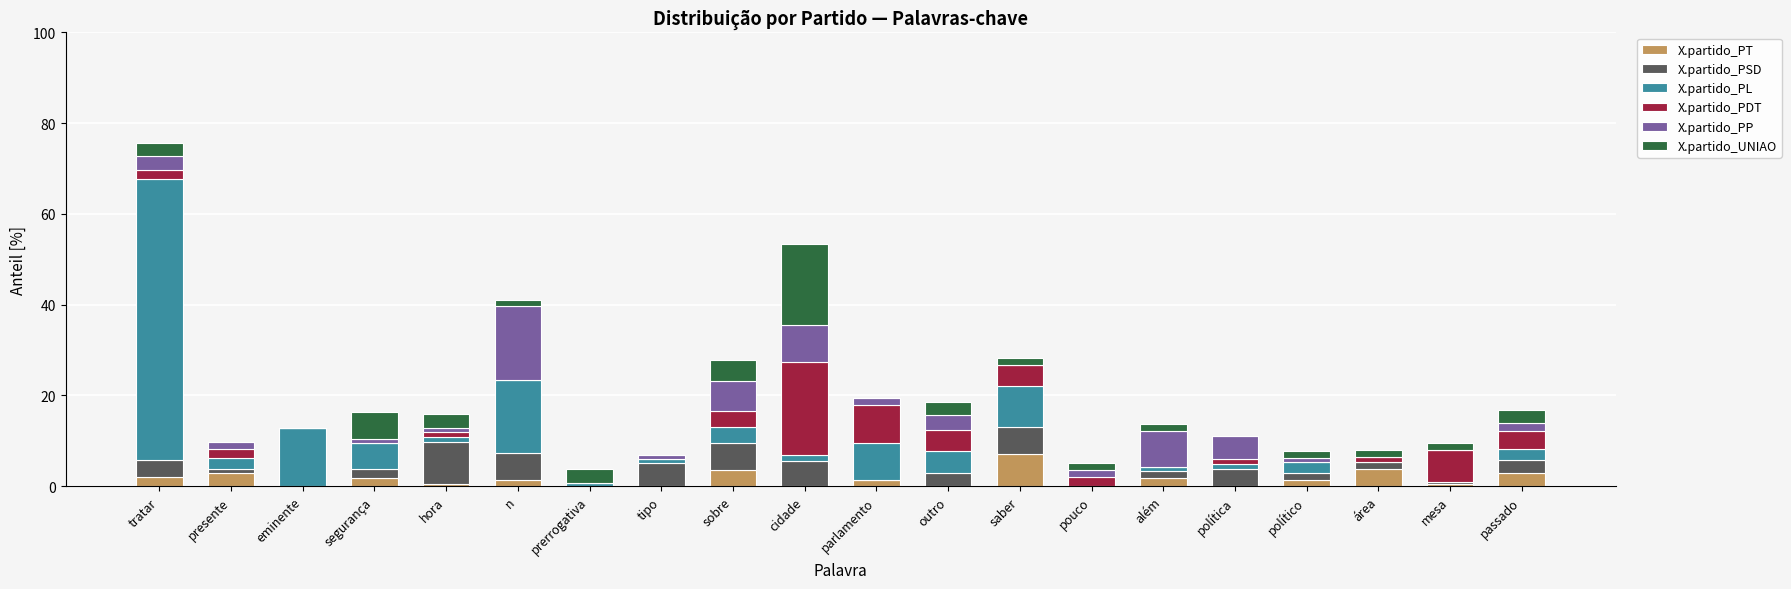

At which label does X.partido_PT reach its peak?

saber